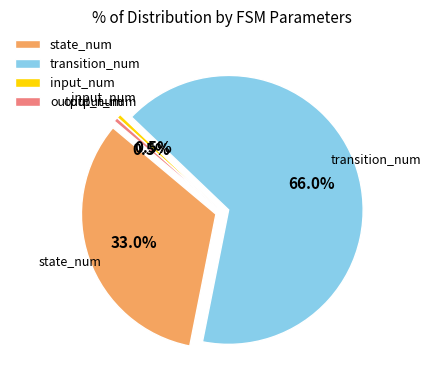

How many segments does this pie chart have?

4